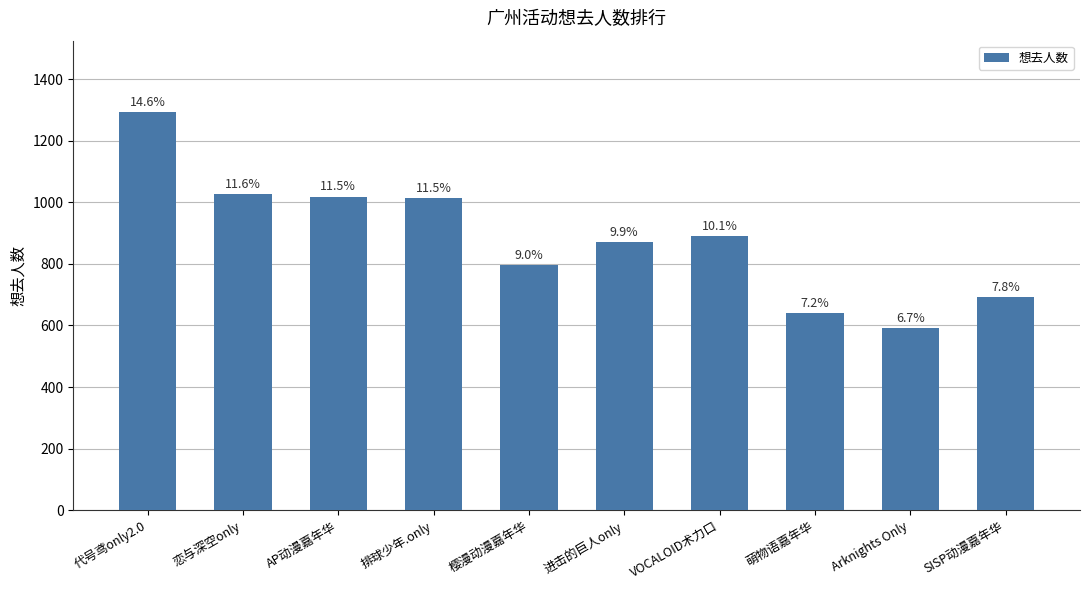

Which has a higher value, AP动漫嘉年华 or SISP动漫嘉年华?

AP动漫嘉年华